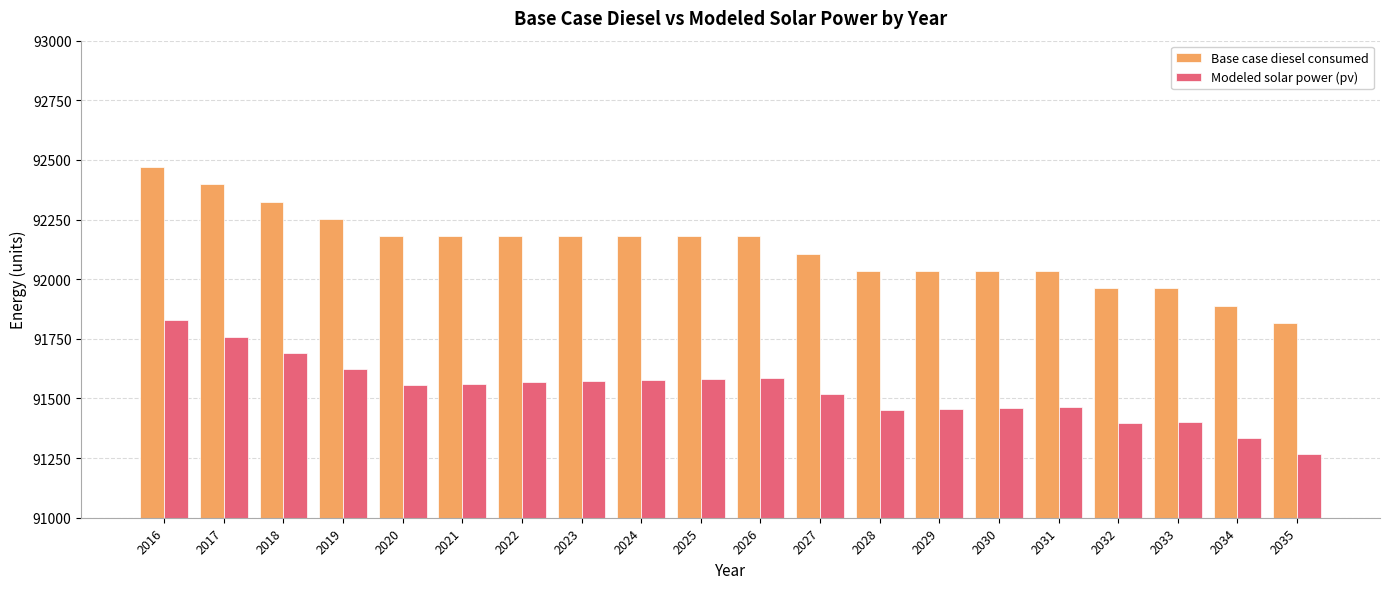

Which series has the largest range (max minus min)?

Base case diesel consumed